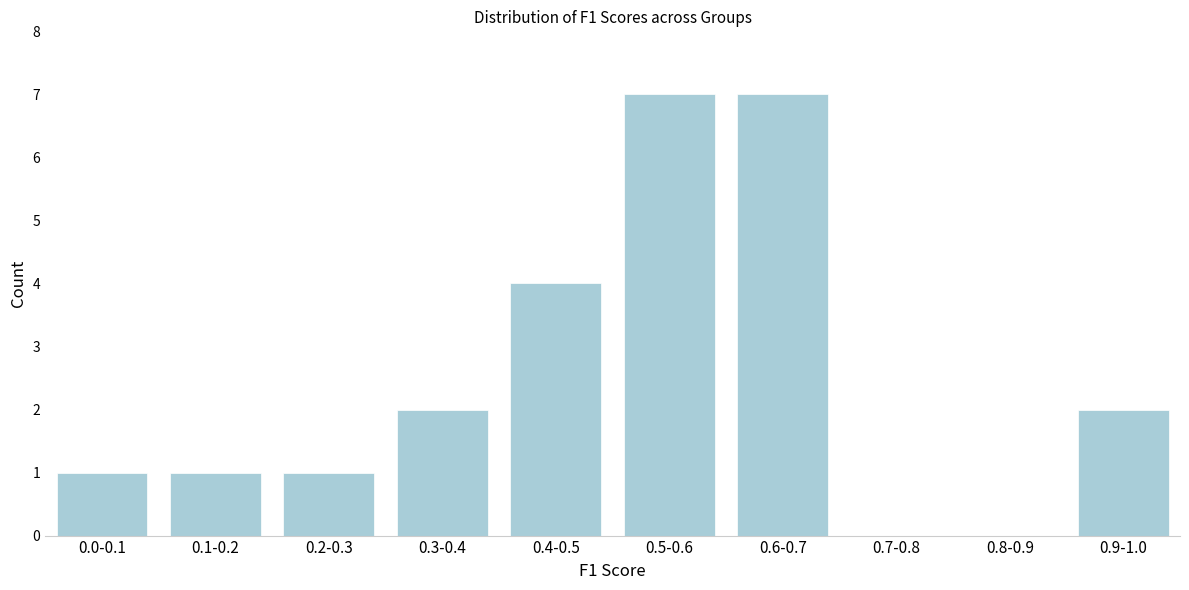

Reading right to left, transcribe all the data shown in this chart.

0.9-1.0=2	0.8-0.9=0	0.7-0.8=0	0.6-0.7=7	0.5-0.6=7	0.4-0.5=4	0.3-0.4=2	0.2-0.3=1	0.1-0.2=1	0.0-0.1=1